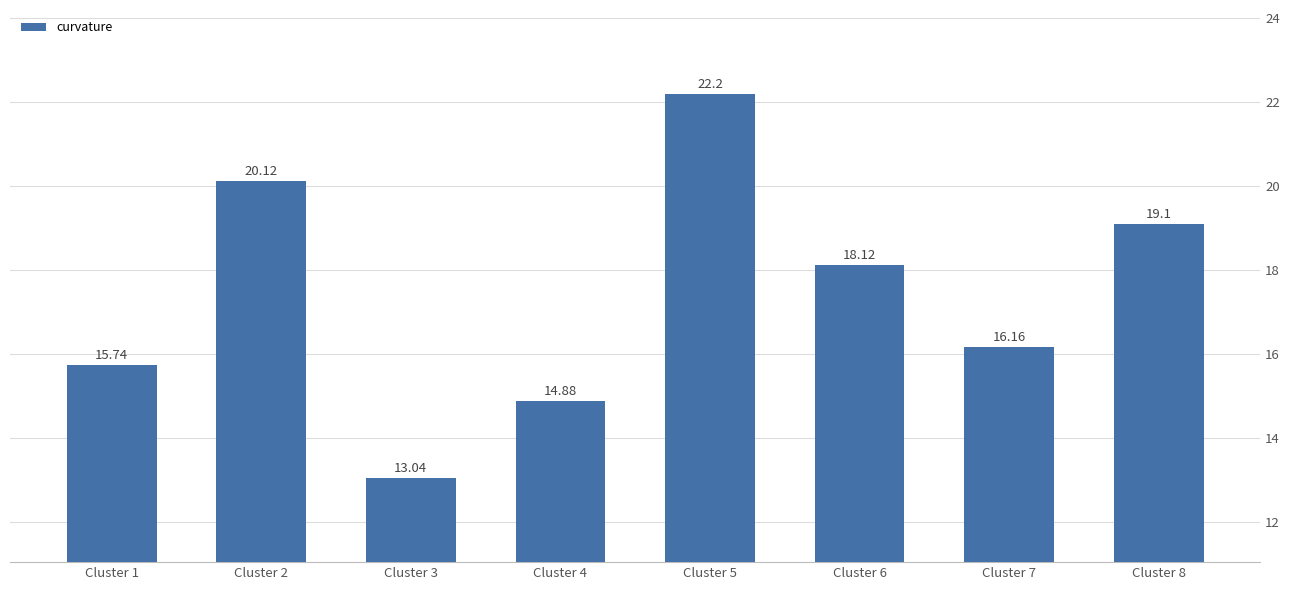

What is the difference between the values at Cluster 4 and Cluster 1?

0.9